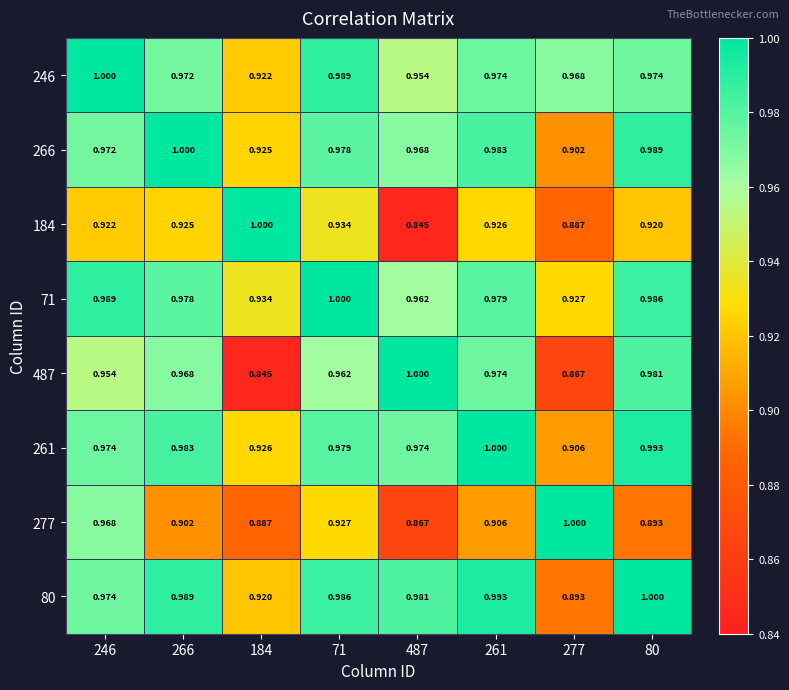

What is the total value across all series at 487?

7.6